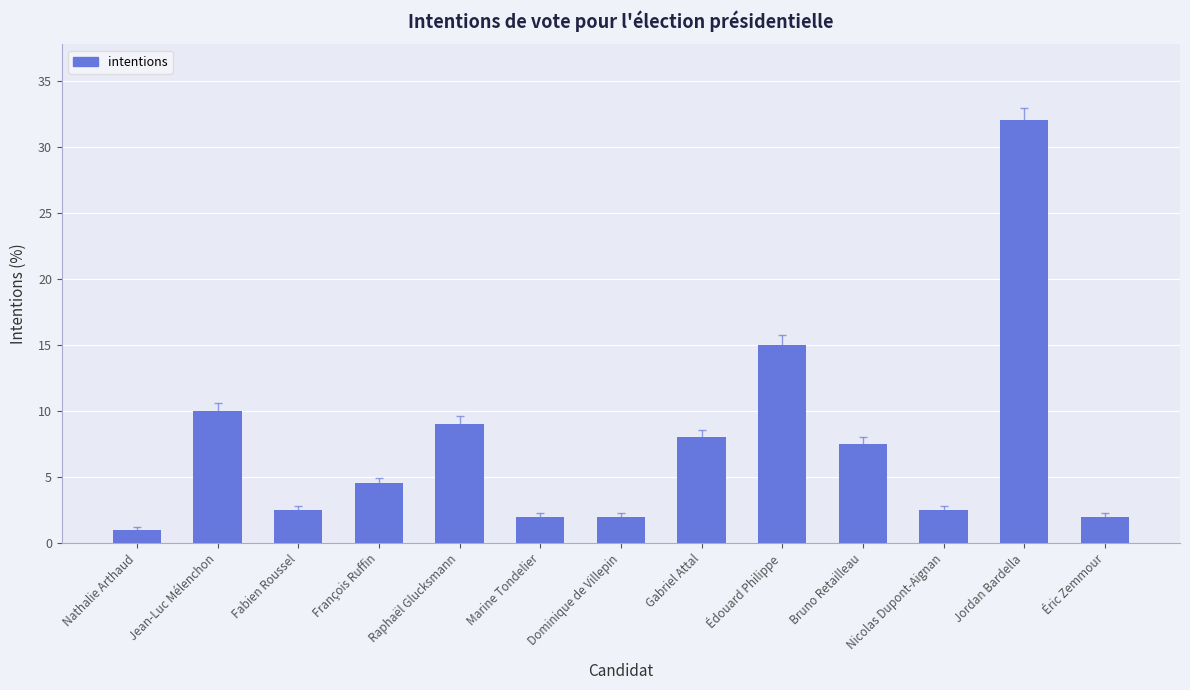

Is it true that the value at Fabien Roussel is 2.5?

True